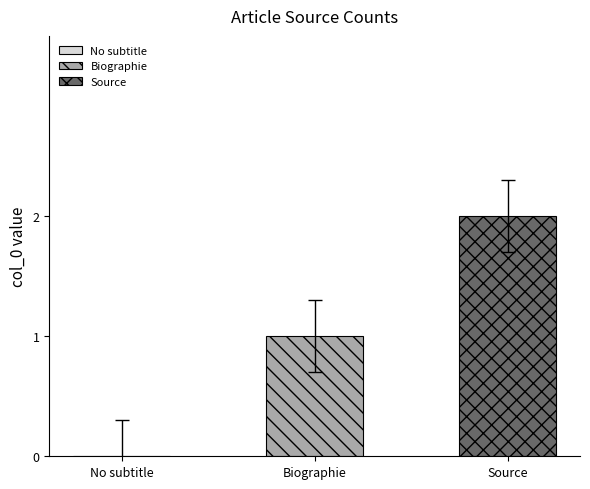

List the series in order of their overall mean, highest first.

Source, Biographie